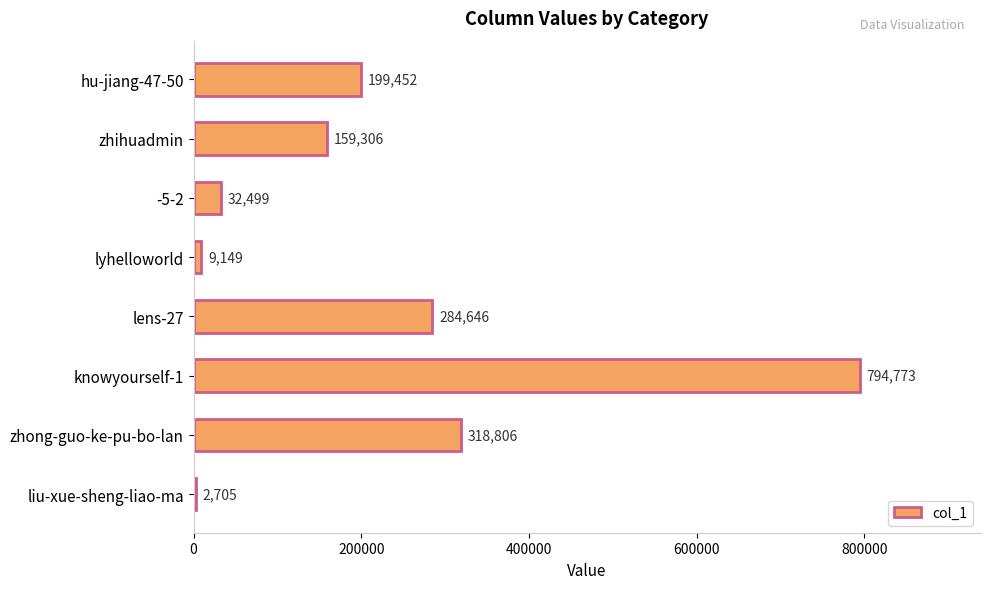

What is the change in value from hu-jiang-47-50 to liu-xue-sheng-liao-ma?

-196747